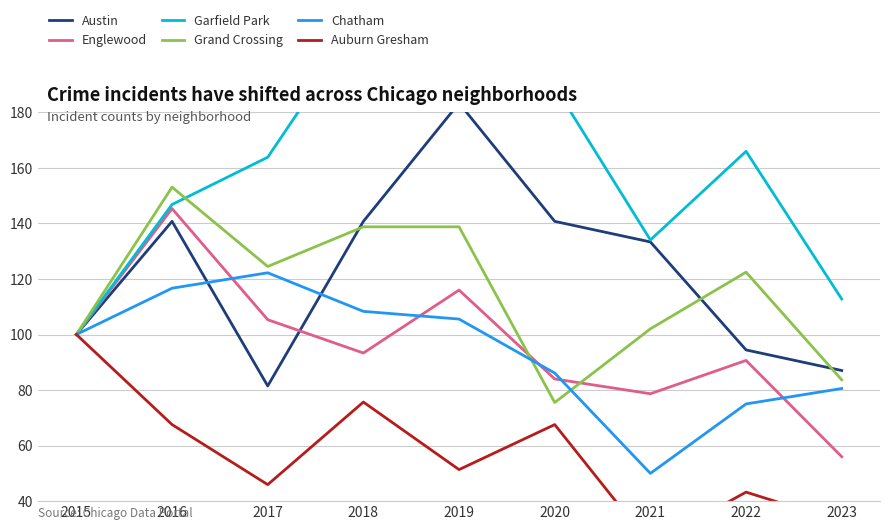

Rank the categories by Englewood value from lowest to highest.

2023, 2021, 2020, 2022, 2018, 2015, 2017, 2019, 2016